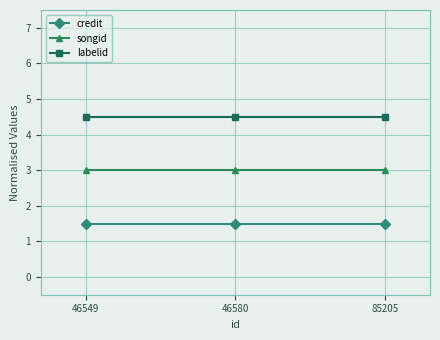

The songid series shows 4.3 at 85205. True or false?

False